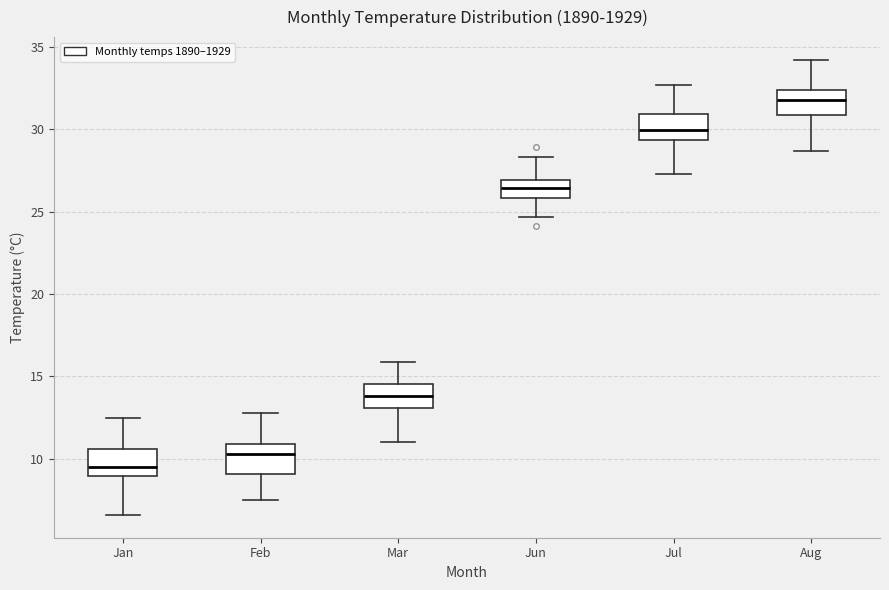

Which box's median line is the lowest?

Jan